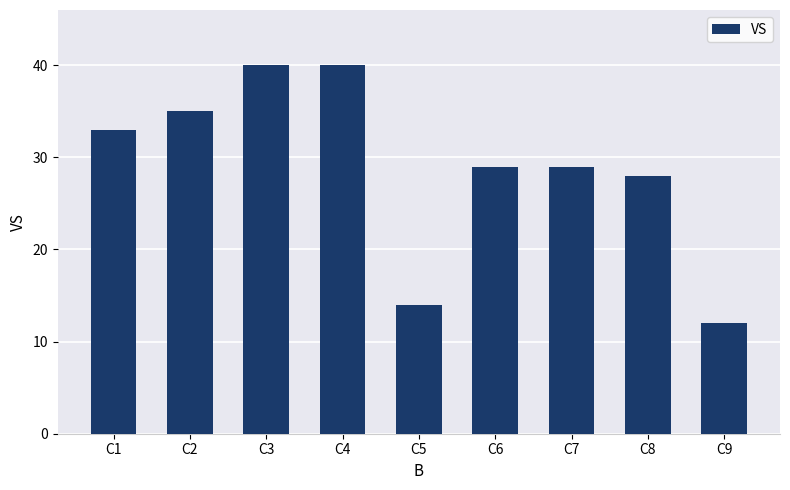

What value does the data have at C4?

40